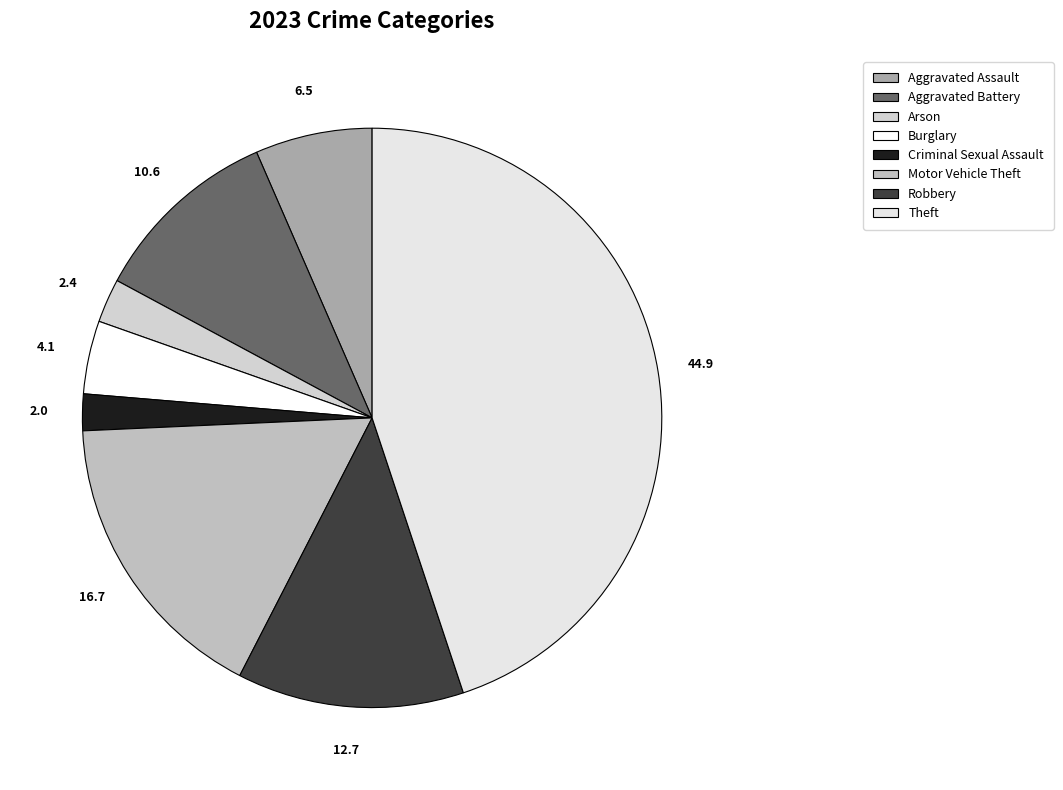

How many slices are in this pie chart?

8